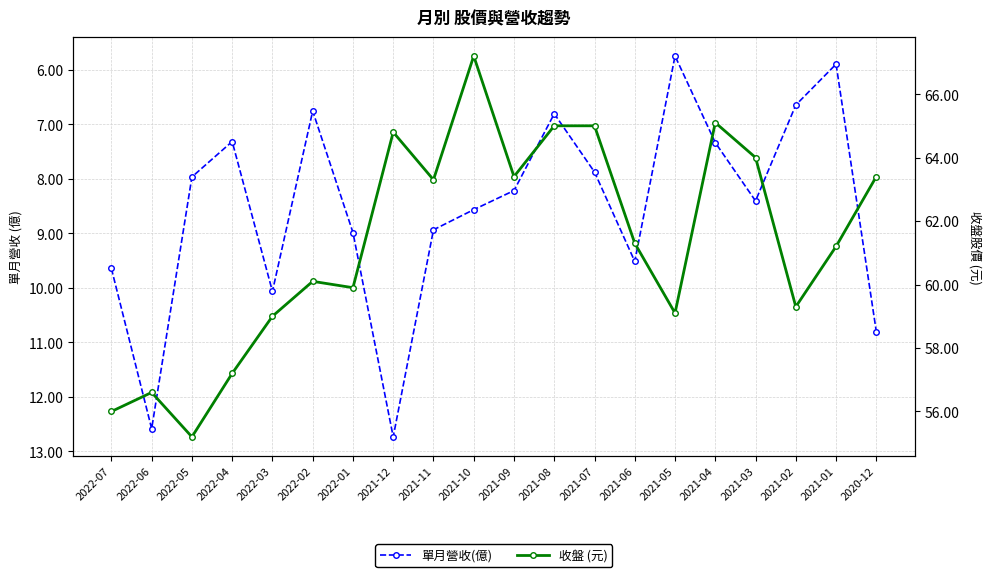

Is it true that 收盤 (元) equals 63.3 at 2021-11?

True